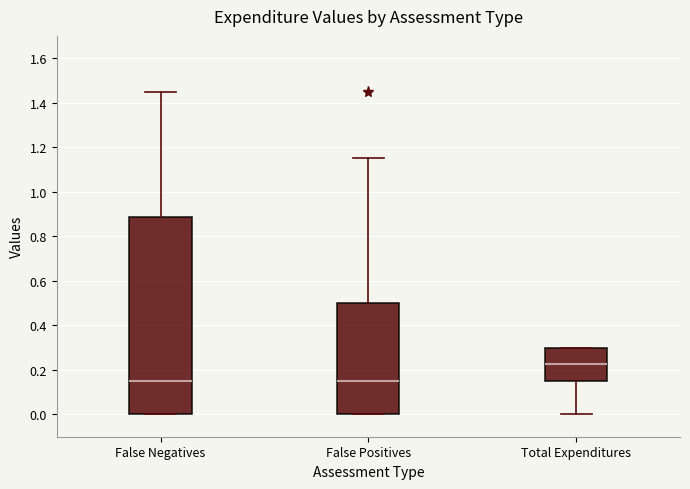

Comparing the boxes themselves (not the whiskers), which one is the tallest?

False Negatives